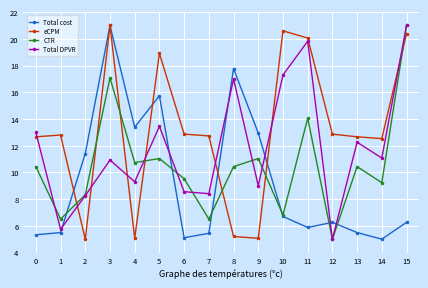

What is the value of the Total DPVR point at the 11th from the left?

17.3